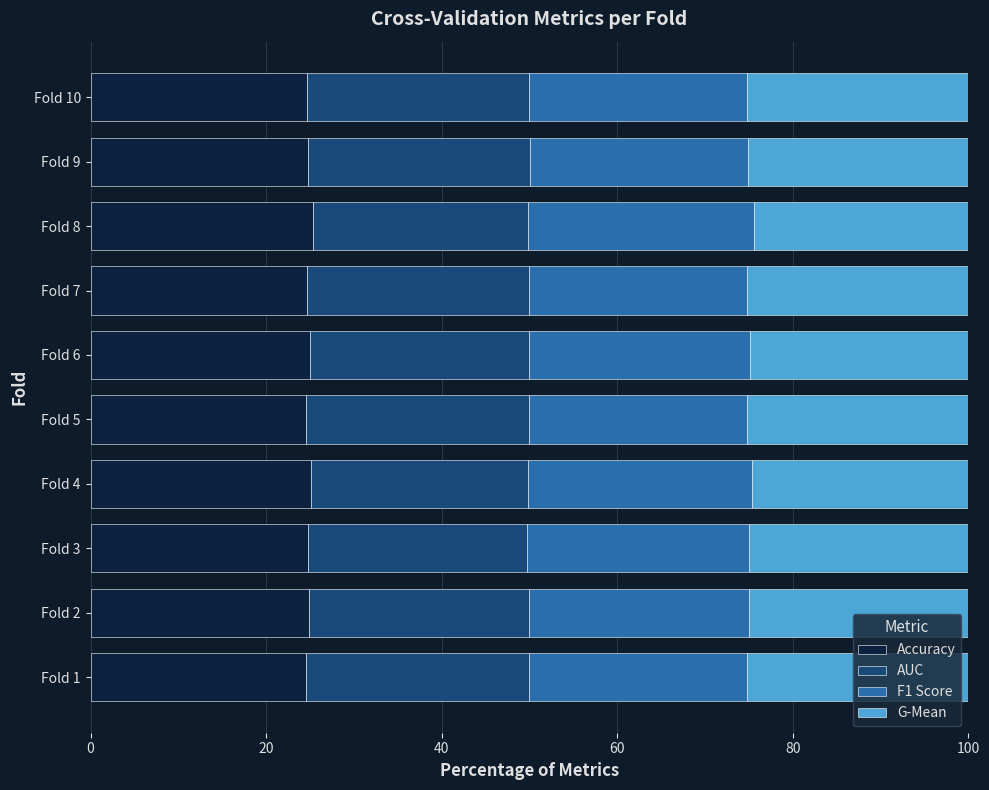

Is it true that Accuracy equals 24.9 at Fold 2?

True